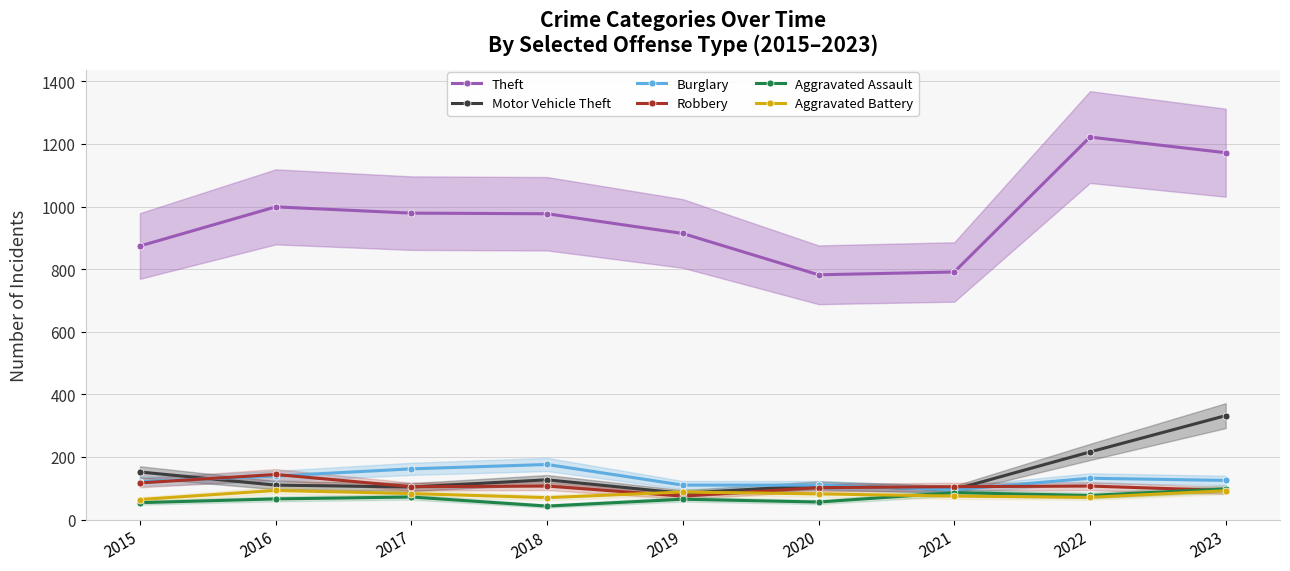

The value of Motor Vehicle Theft at 2016 is 60. True or false?

False